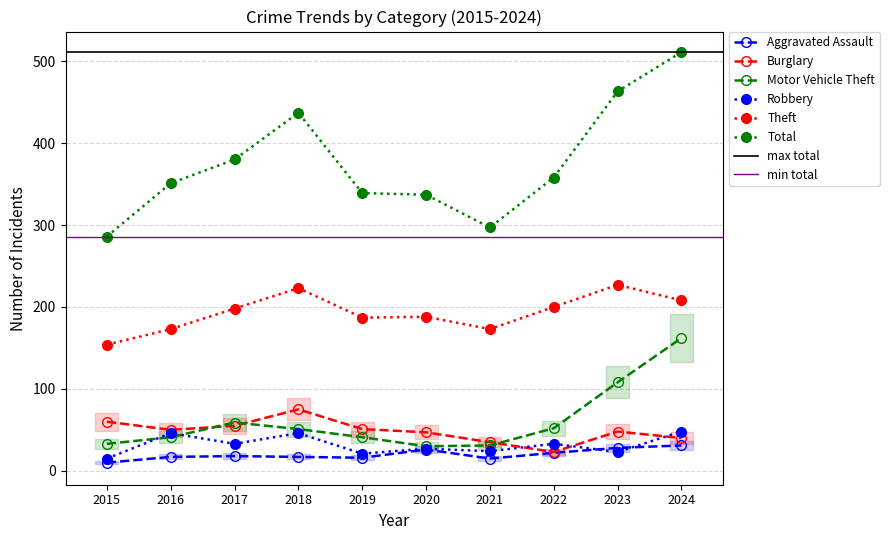

How many intersections are there between Motor Vehicle Theft and Robbery?

2